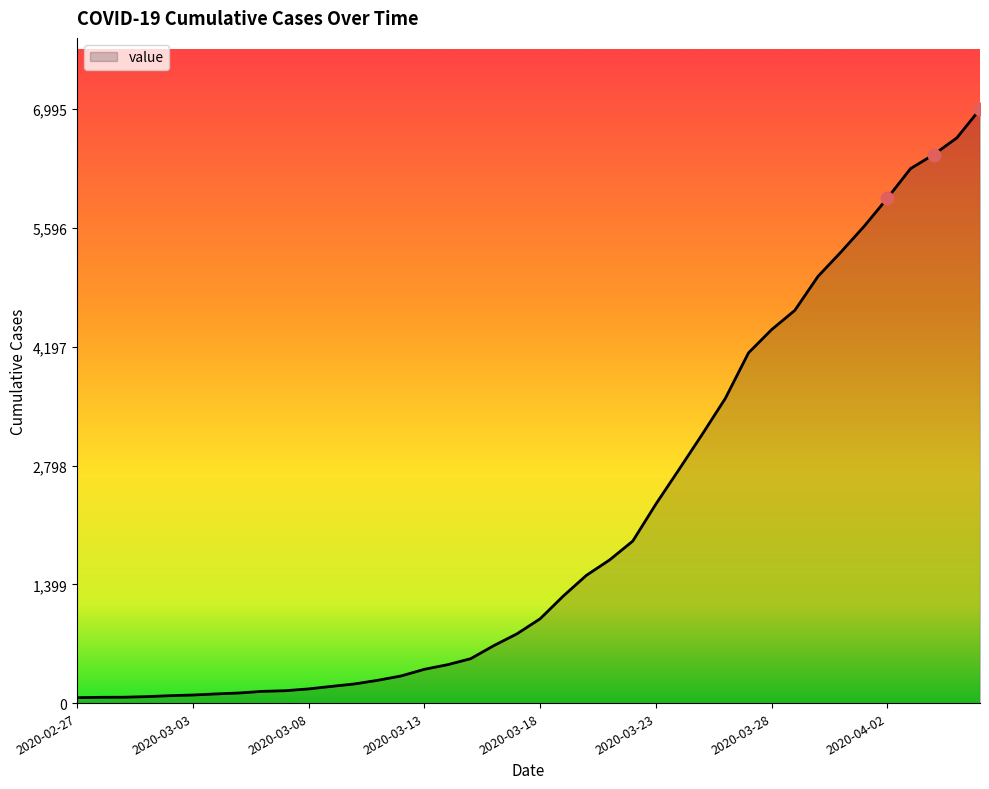

What is the maximum value shown in the chart?

6995